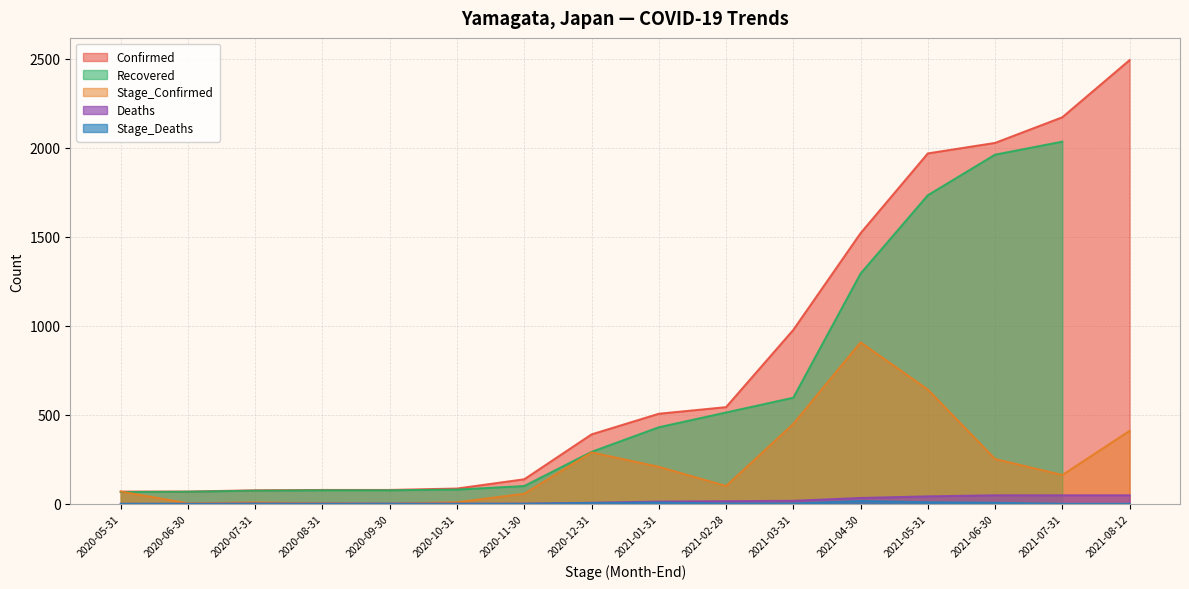

Which category has the highest value in the Confirmed series?

2021-08-12